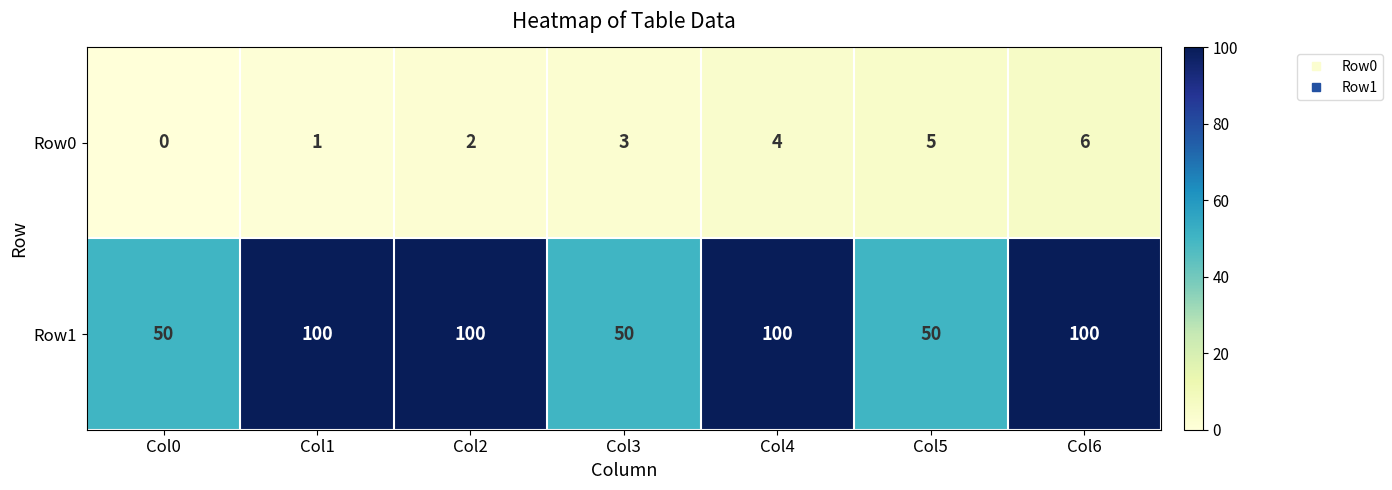

What is the difference between the second highest and minimum values in the Row0 series?

5